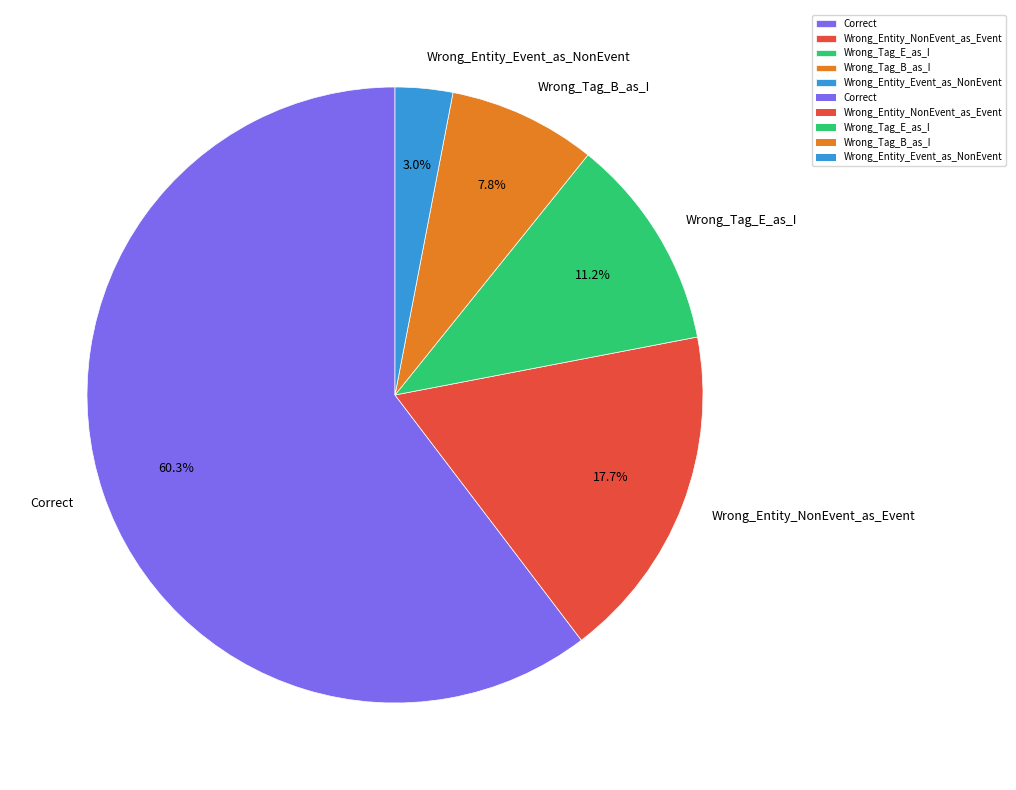

To the nearest percent, what is the difference between the largest and smallest slice percentages?

57%